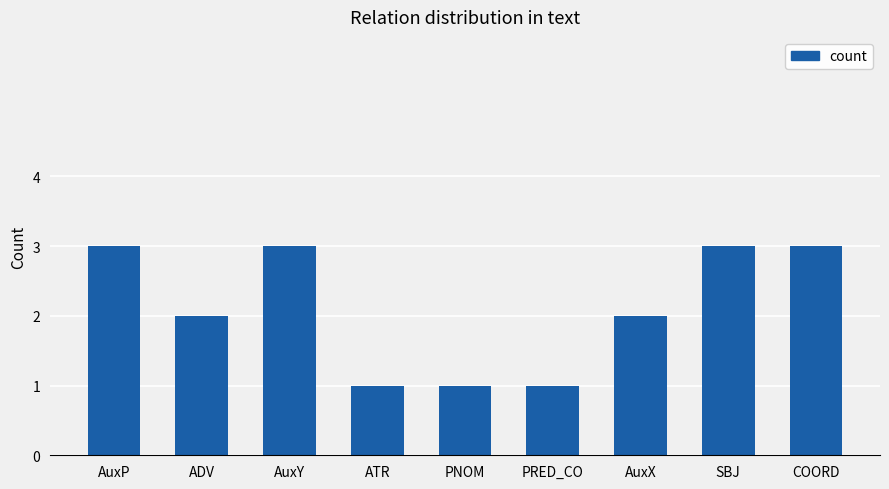

What is the ratio of the value at PNOM to the value at AuxY?

0.3